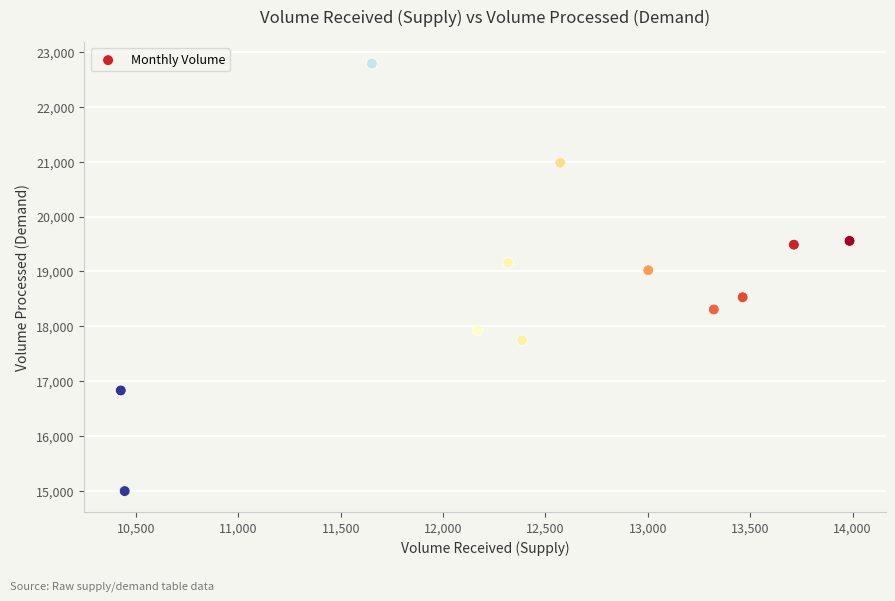

What is the average X value?

12454